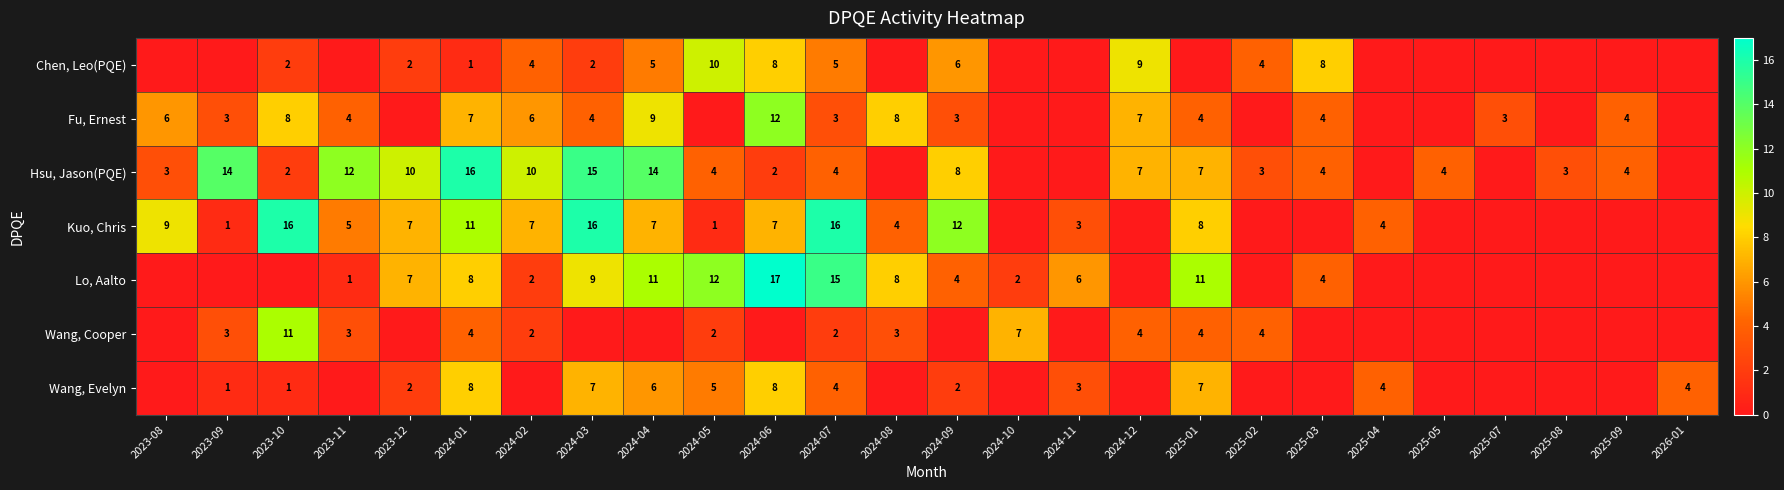

The value of Kuo, Chris at 2025-01 is 8. True or false?

True